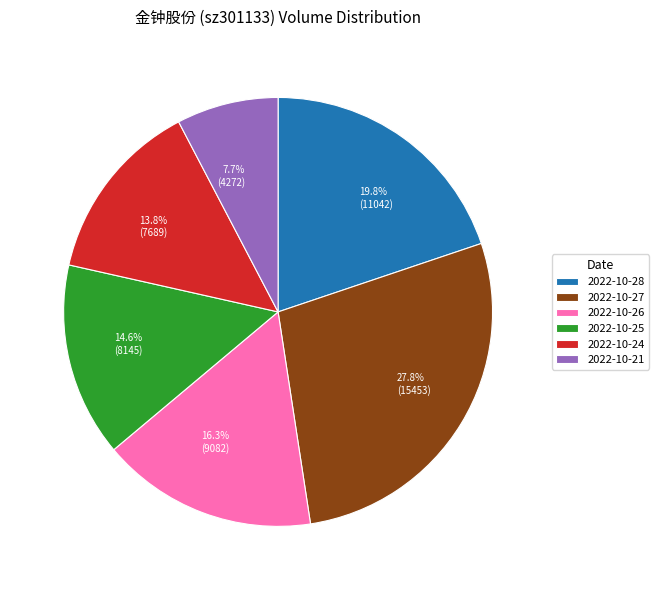

What is the total percentage of 2022-10-25 and 2022-10-24?

28.4%